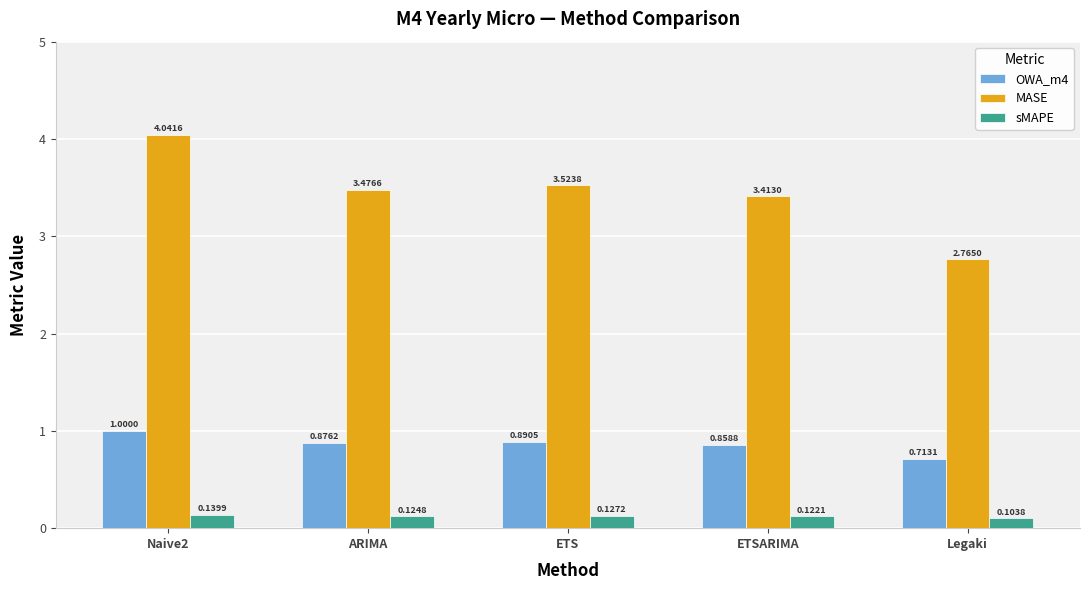

Does the chart contain any negative values?

No